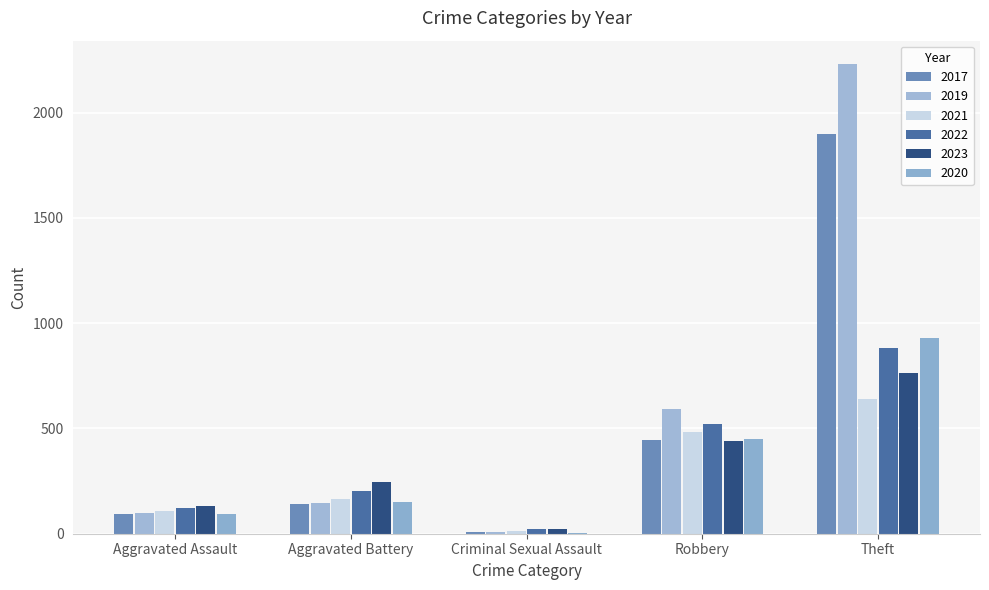

Count the number of data series in this chart.

6